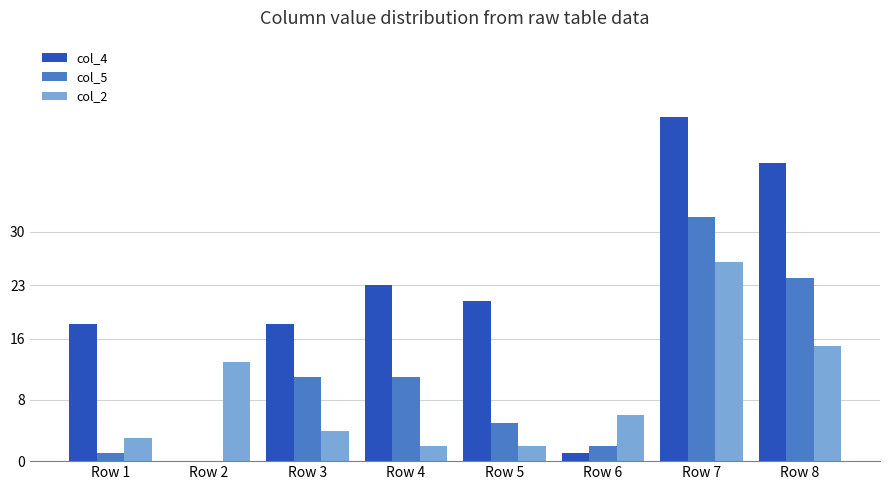

The value of col_2 at Row 4 is 2. True or false?

True